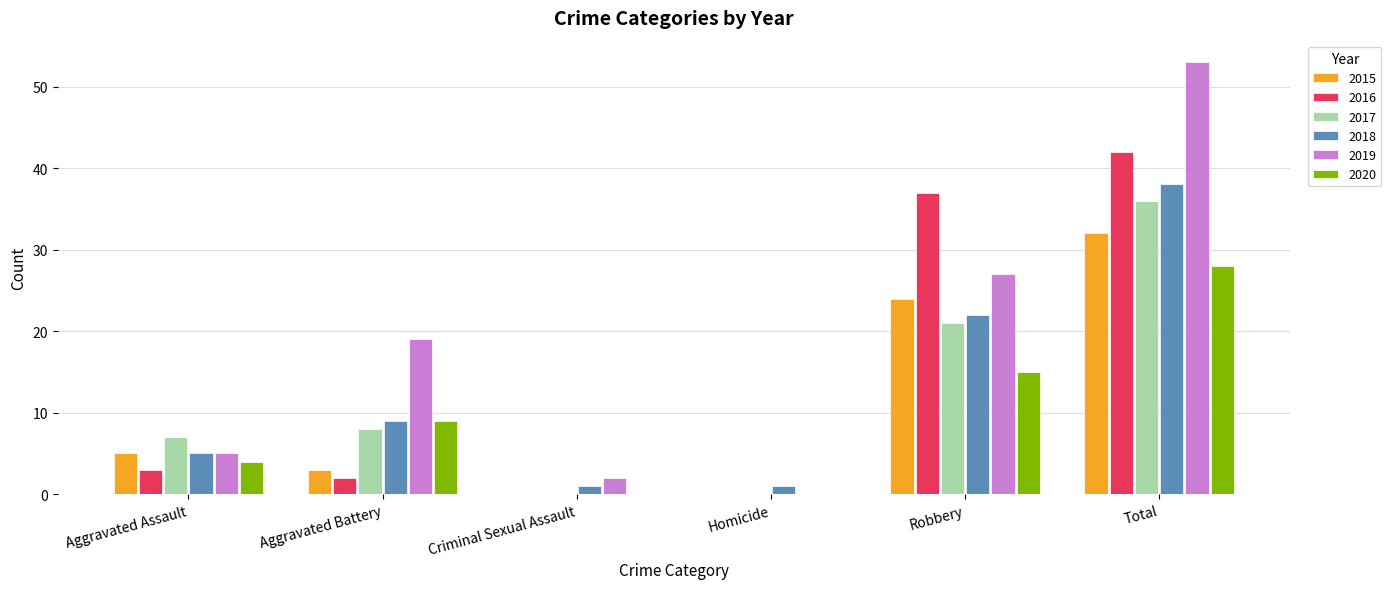

How many groups of bars are there?

6